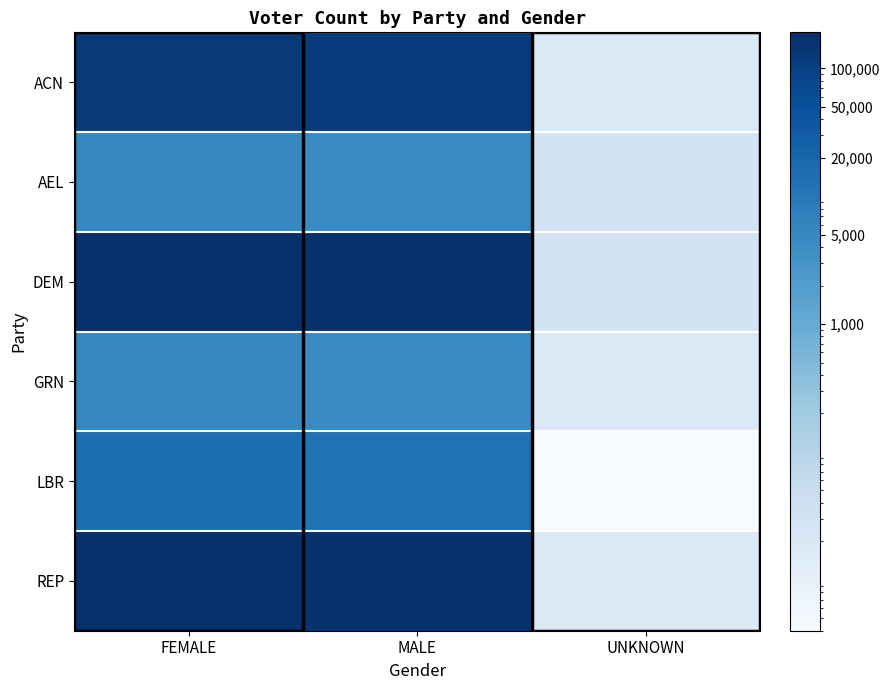

Reading left to right, transcribe all the data shown in this chart.

ACN: FEMALE=126084	MALE=116187	UNKNOWN=18
AEL: FEMALE=4997	MALE=4448	UNKNOWN=29
DEM: FEMALE=191296	MALE=169803	UNKNOWN=29
GRN: FEMALE=4997	MALE=4448	UNKNOWN=18
LBR: FEMALE=14131	MALE=12889	UNKNOWN=4
REP: FEMALE=191296	MALE=169803	UNKNOWN=18